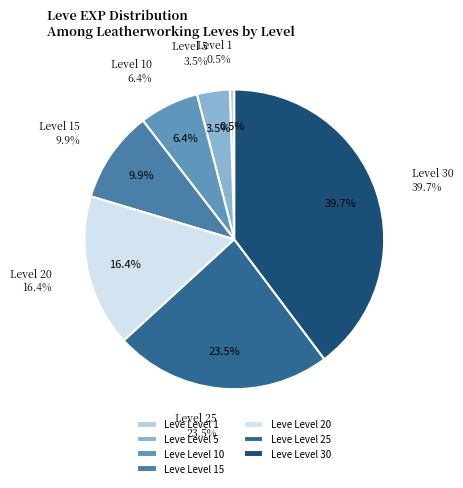

What is the smallest slice in the pie chart?

Leve Level 1